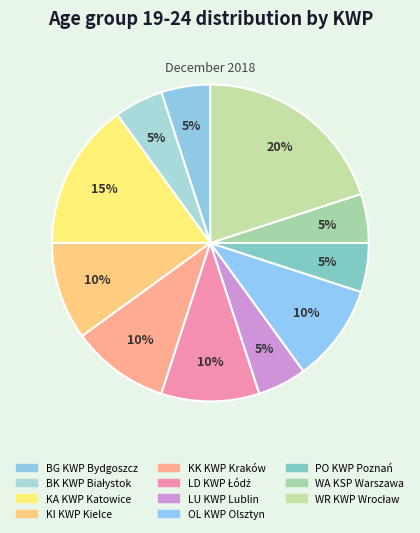

How many segments does this pie chart have?

11